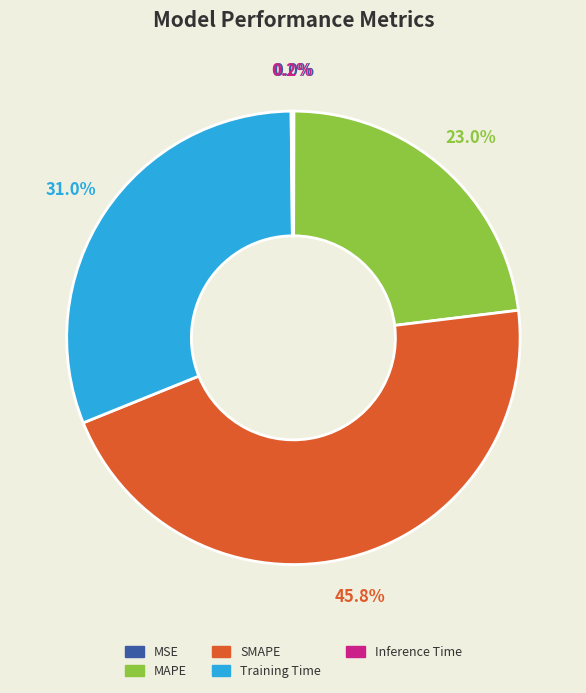

Which category has the biggest portion of the pie?

SMAPE